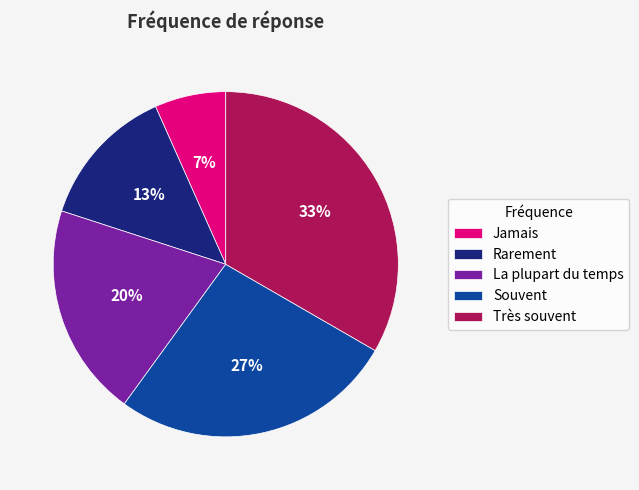

Count the number of slices in the pie.

5